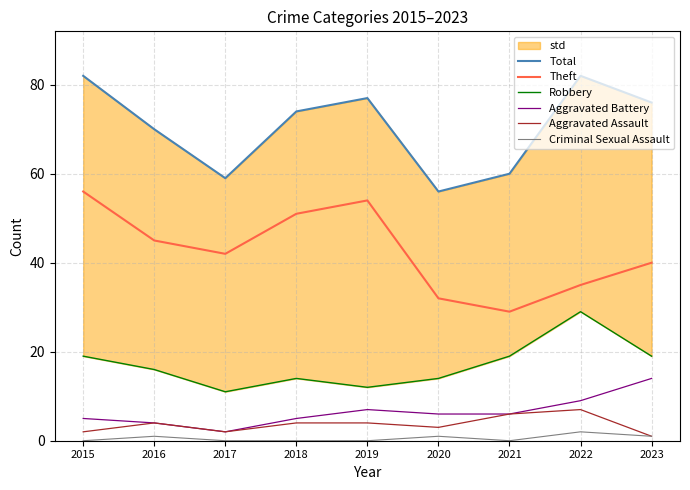

True or false: Aggravated Battery has a value of 4 at 2016.

True